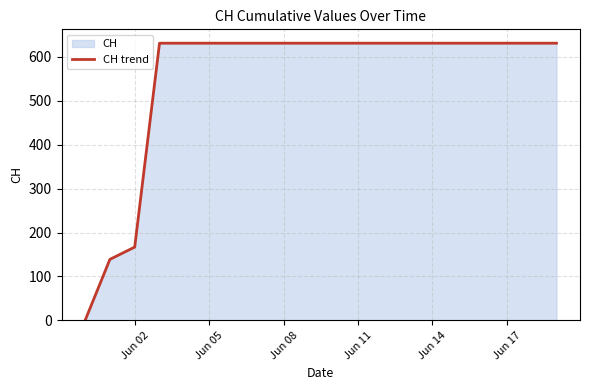

At which label is the value closest to 315?

Jun 02